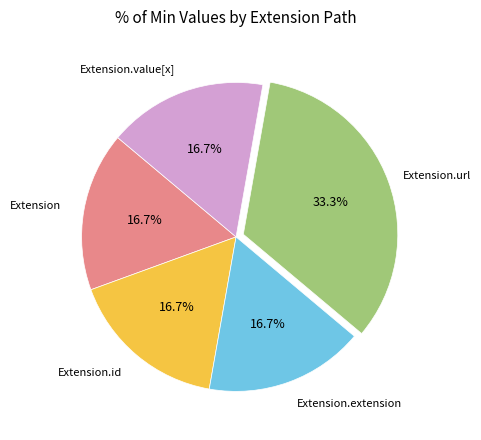

Does any single category account for the majority?

No